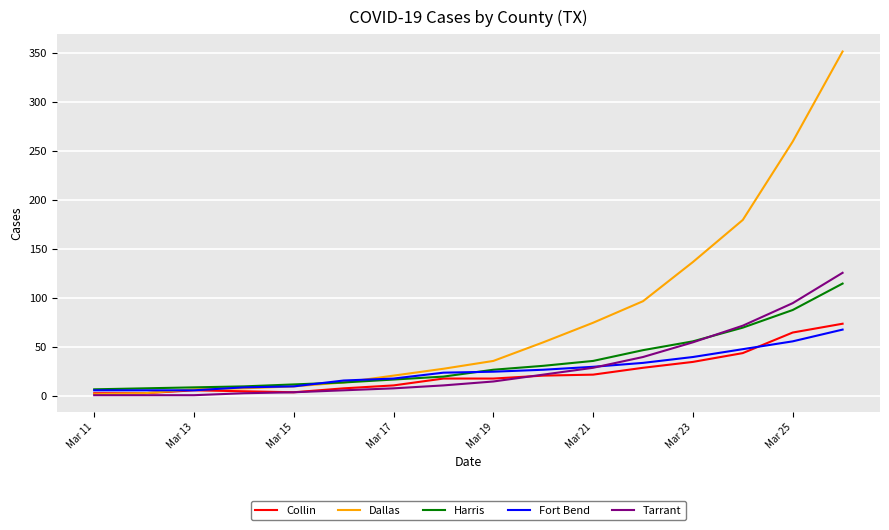

What are all the series names shown in the legend?

Collin, Dallas, Harris, Fort Bend, Tarrant